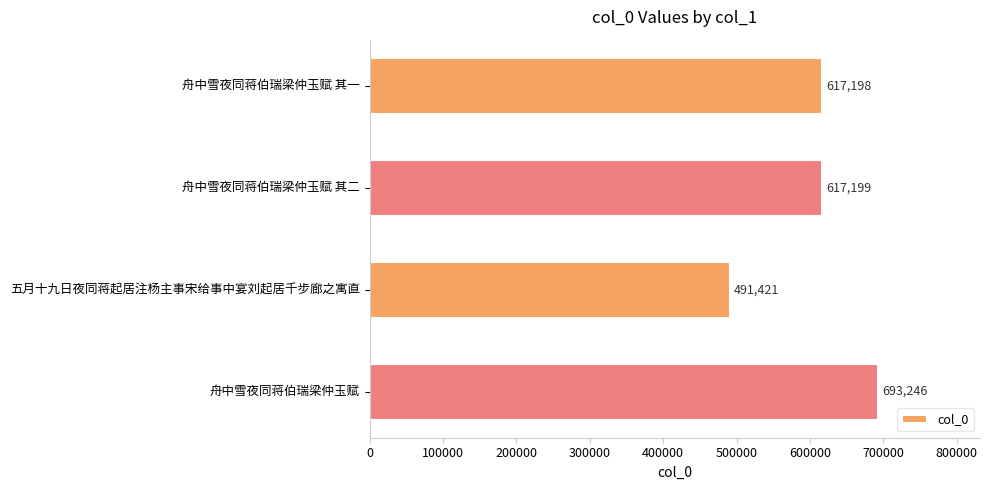

Reading bottom to top, what are all the values shown in this chart?

693246	491421	617199	617198